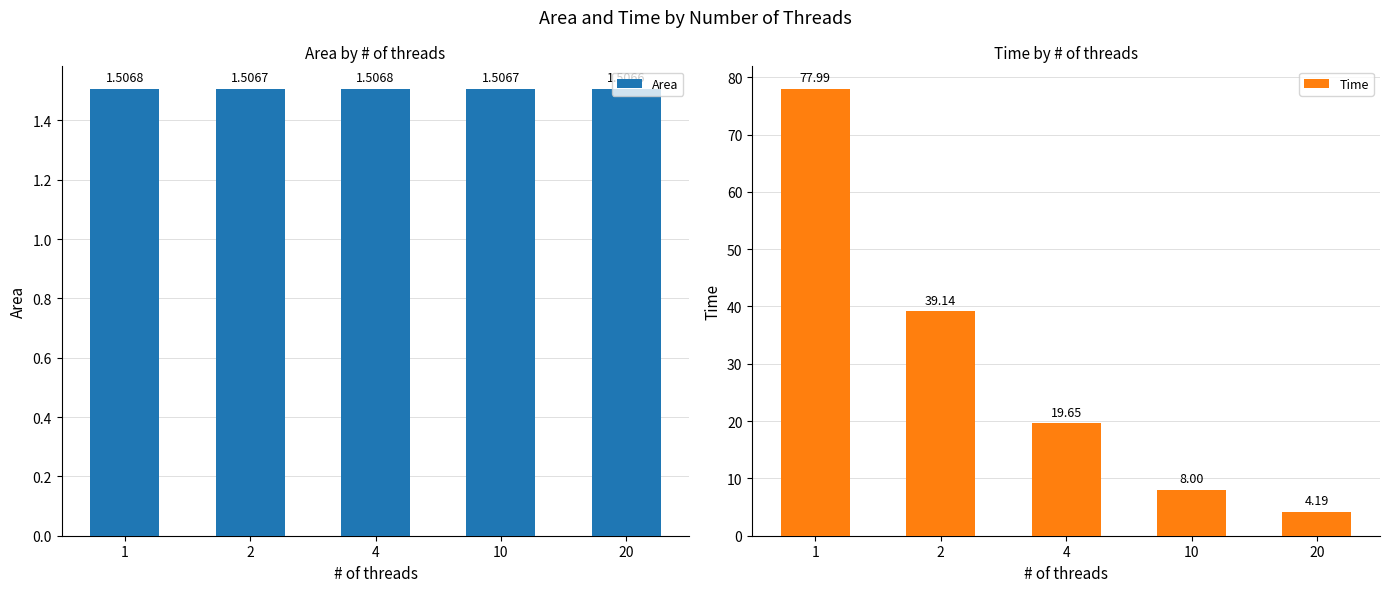

Where does the Time series first go above 19?

1